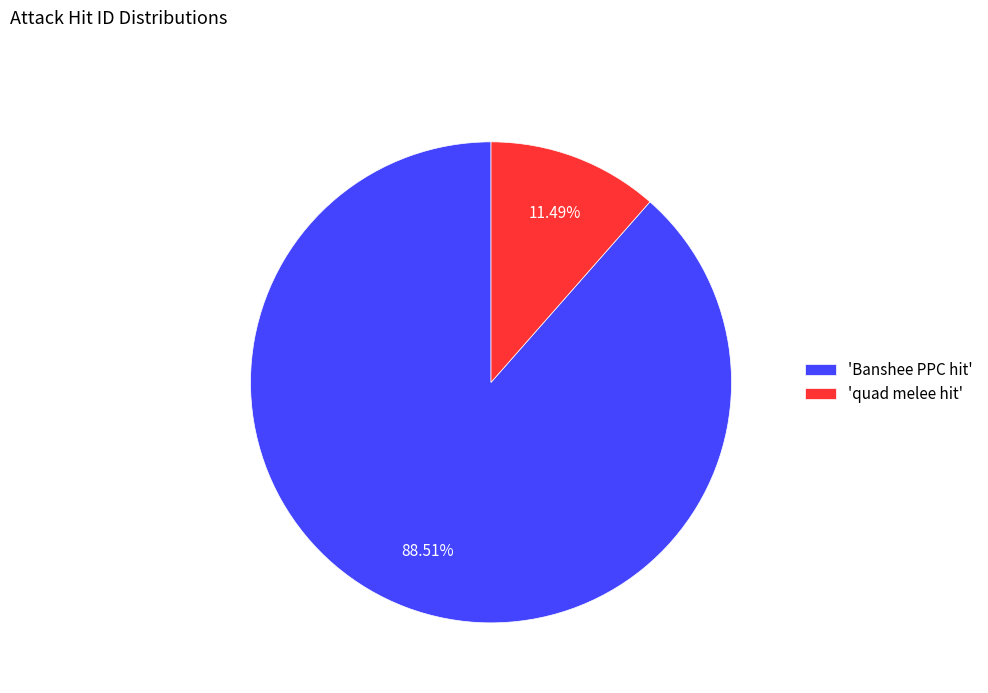

What is the majority slice?

'Banshee PPC hit'